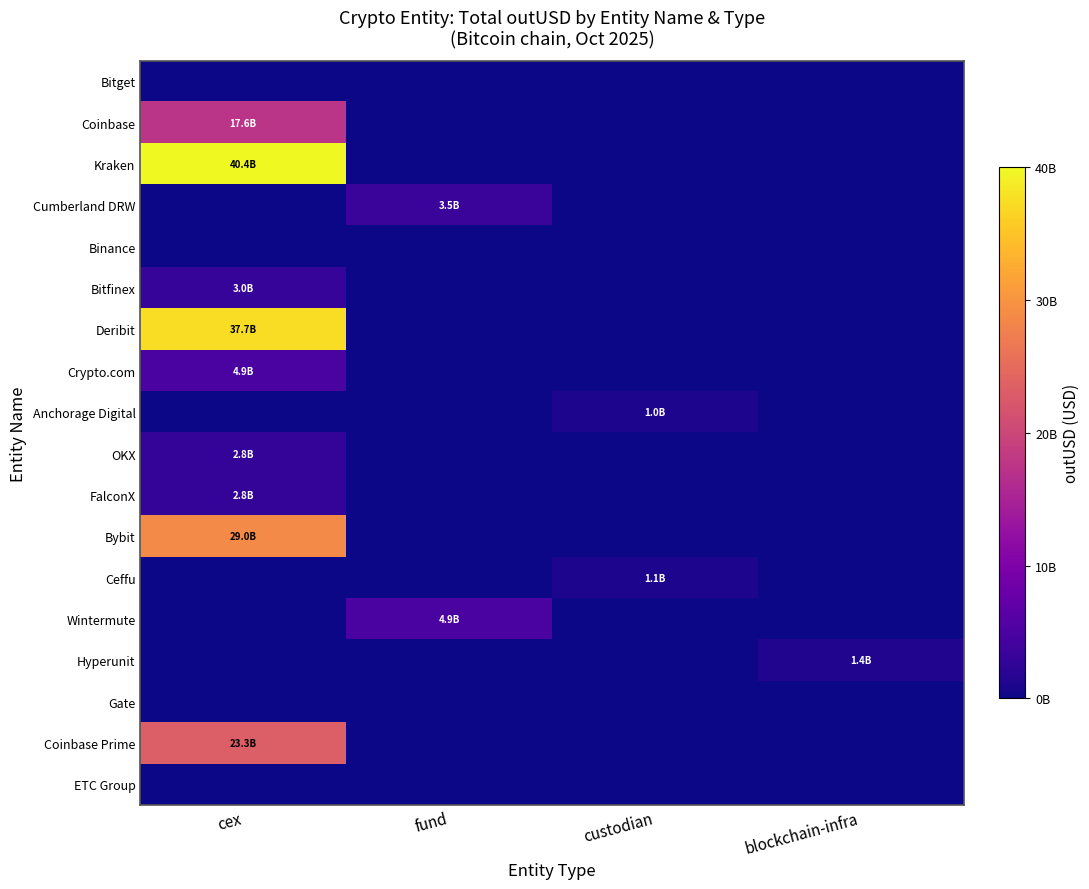

Which category has the highest value across all series?

cex